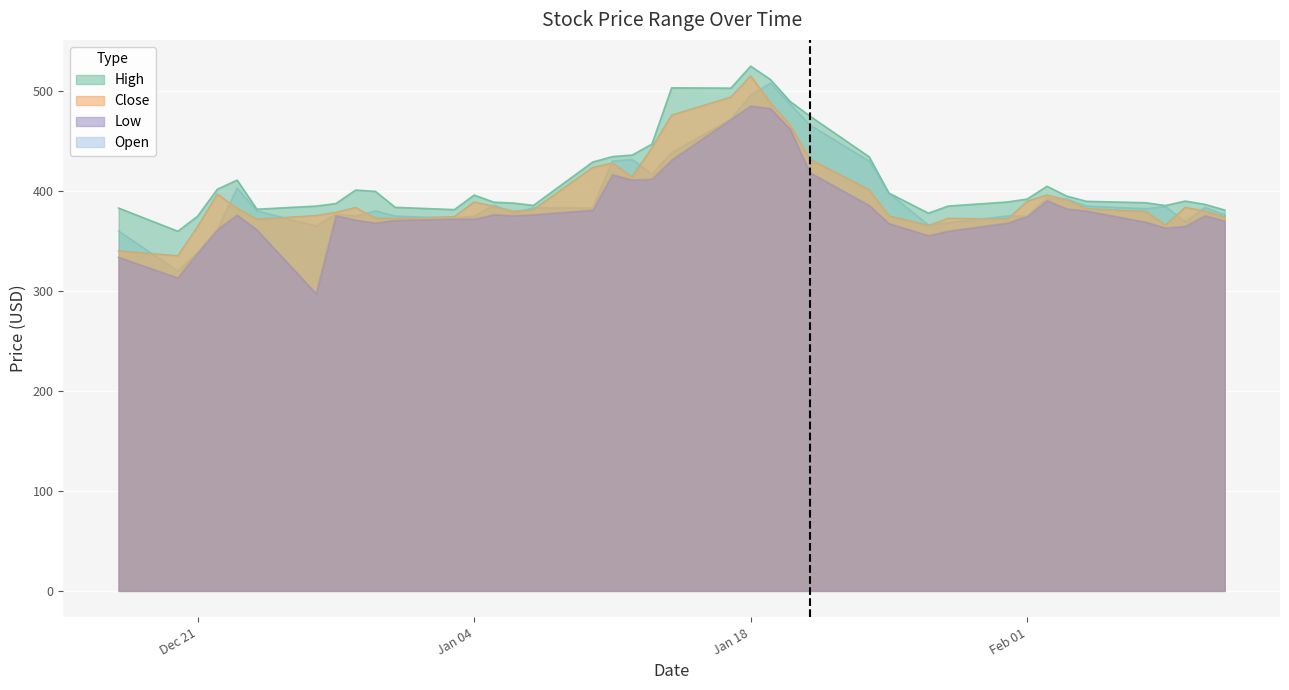

What is the minimum value shown in the chart?

297.4